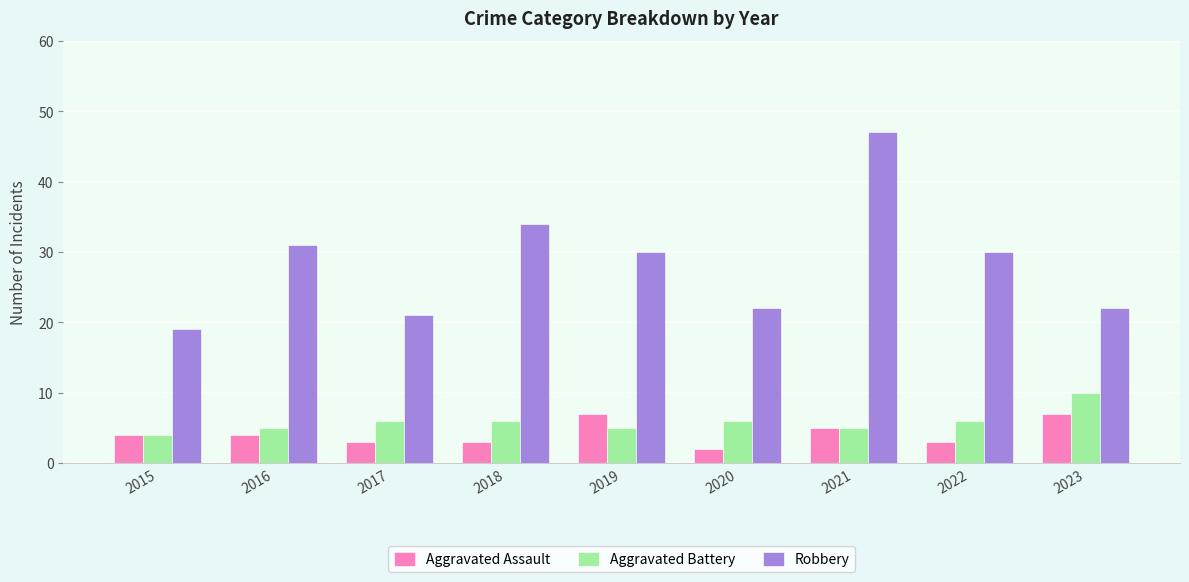

Is it true that Robbery equals 10 at 2016?

False